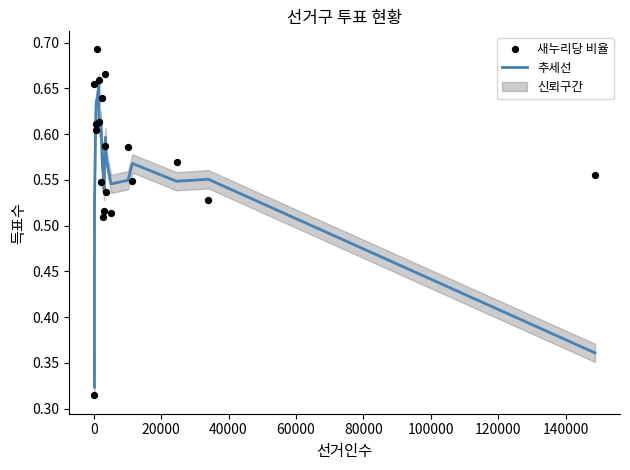

Which series reaches the minimum Y coordinate?

새누리당 비율